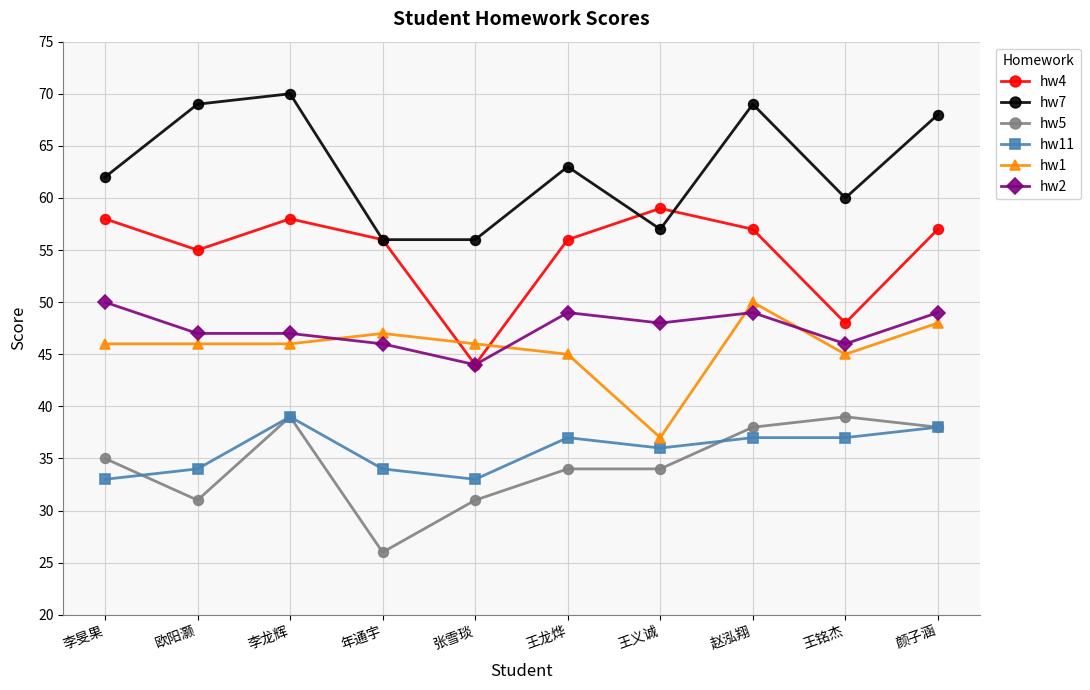

What is the difference between the hw2 values at 李旻果 and 王义诚?

2